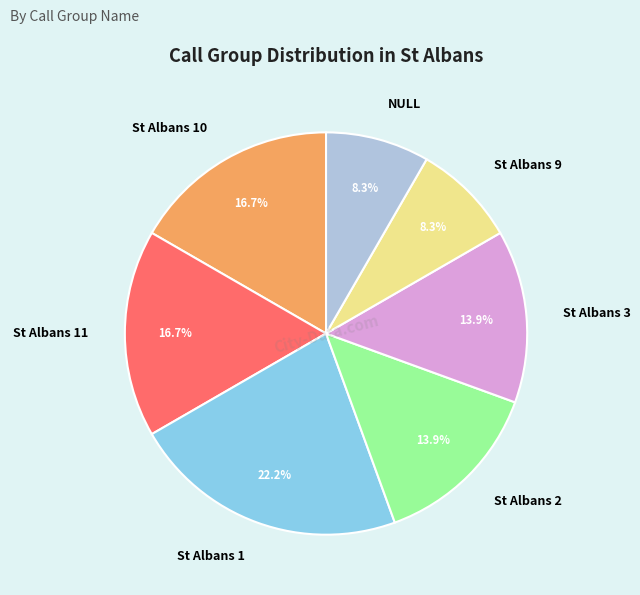

The St Albans 10 slice represents 26% of the pie. True or false?

False